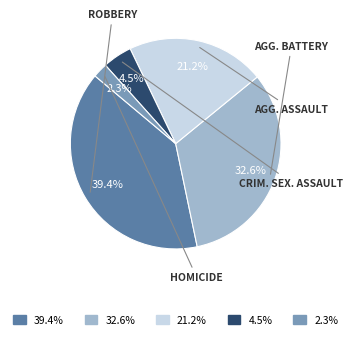

Is there any slice that represents more than half of the pie?

No